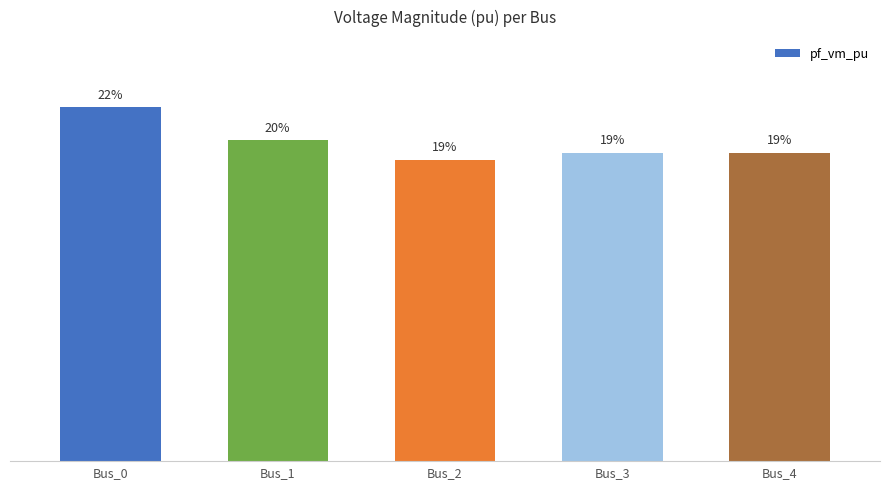

Where is the data nearest to the value 20?

Bus_1